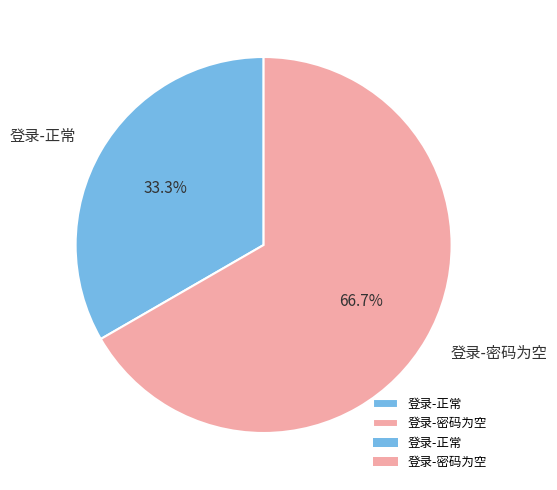

To the nearest percent, what percentage of the pie is 登录-正常?

33%